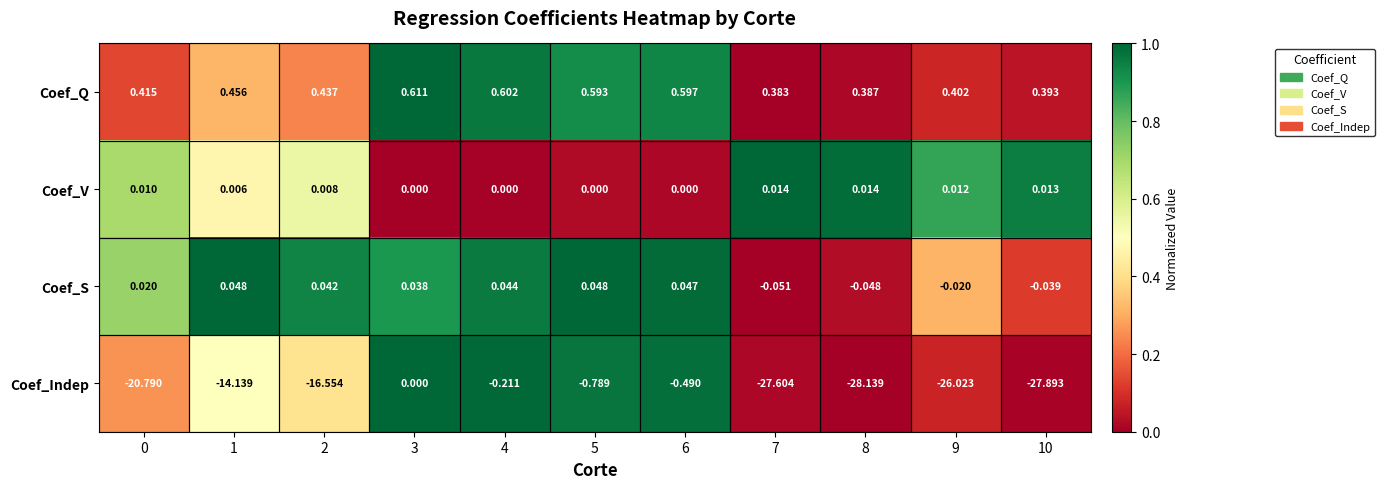

Rank the series by their maximum value, from highest to lowest.

Coef_Q, Coef_S, Coef_V, Coef_Indep